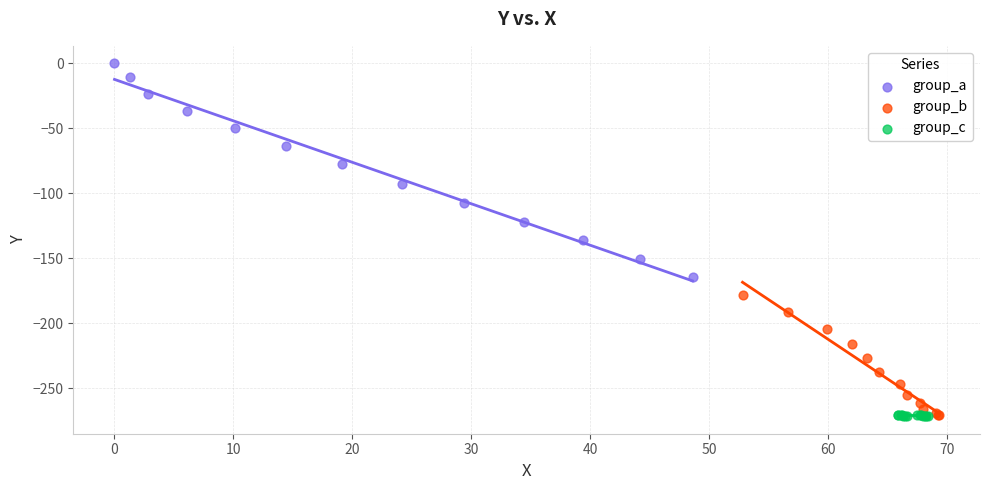

Which series has the widest spread of Y values?

group_a